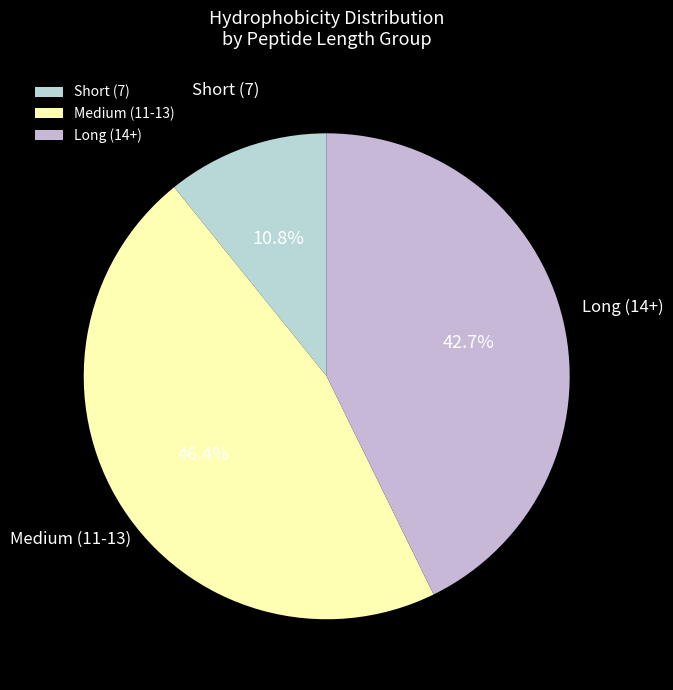

Does any single category account for the majority?

No